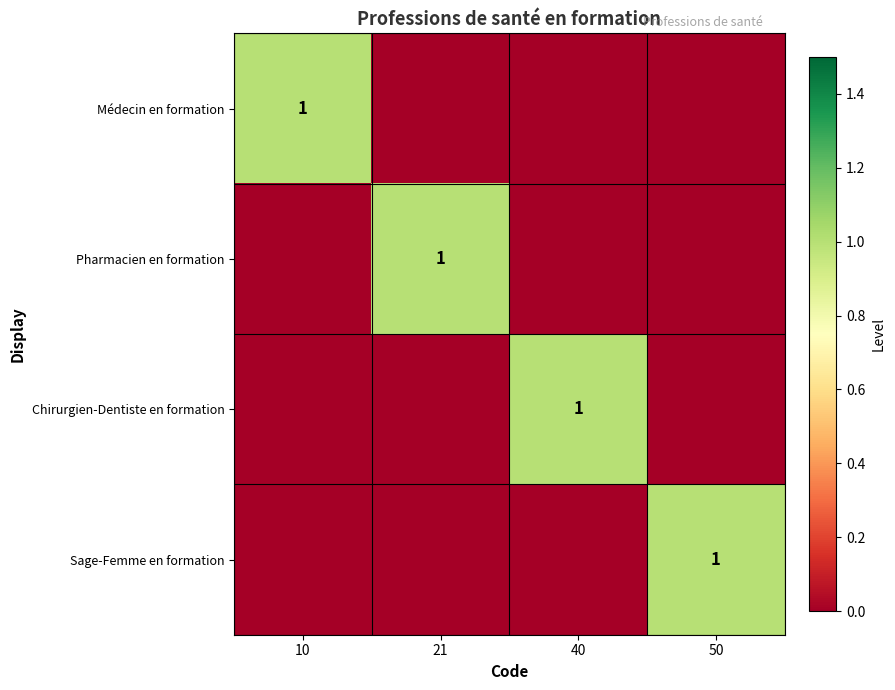

Which category has the highest value in the Médecin en formation series?

10